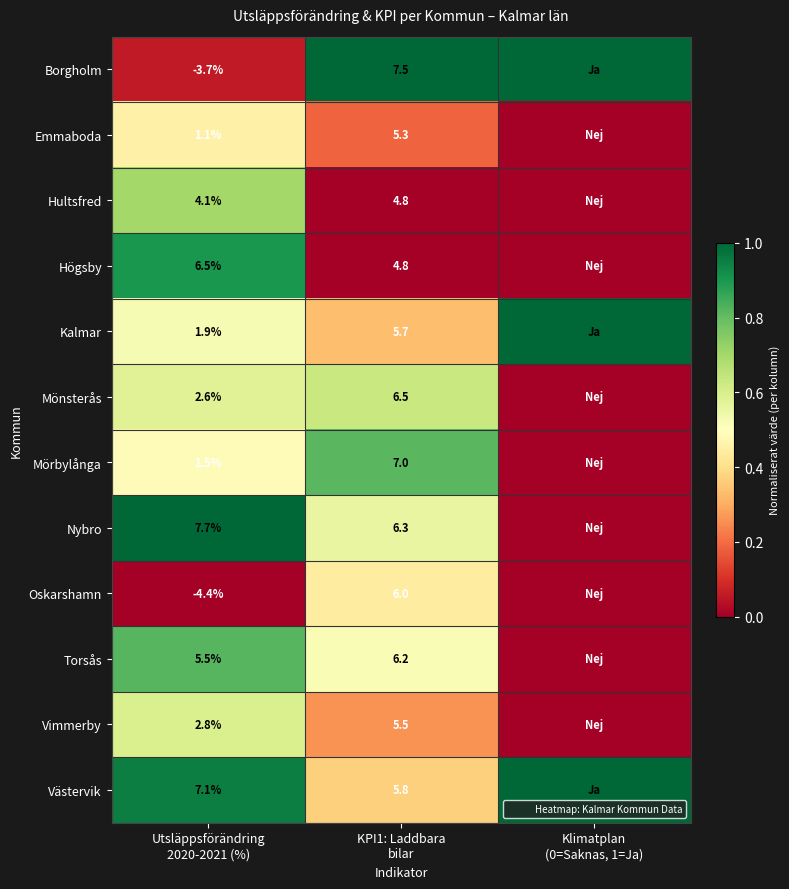

At which category does the chart reach its minimum across all series?

Klimatplan
(0=Saknas, 1=Ja)